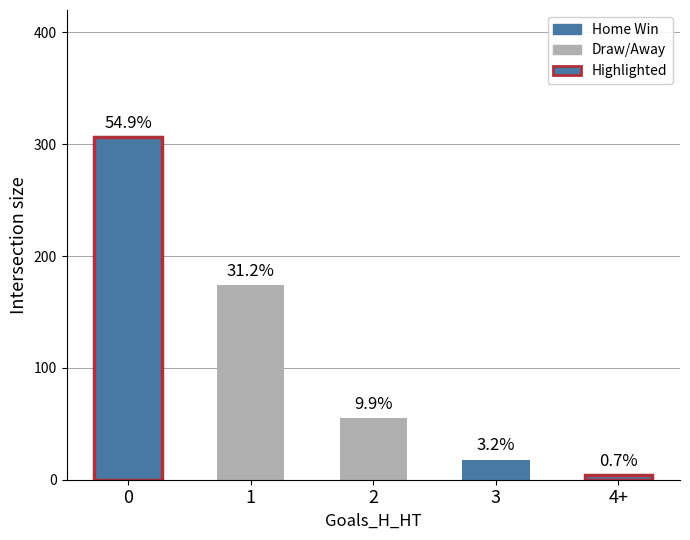

Is it true that the value at 3 is 30?

False